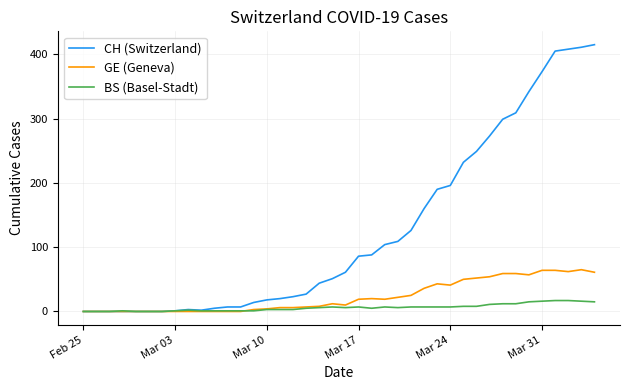

Which series has the largest total across all categories?

CH (Switzerland)